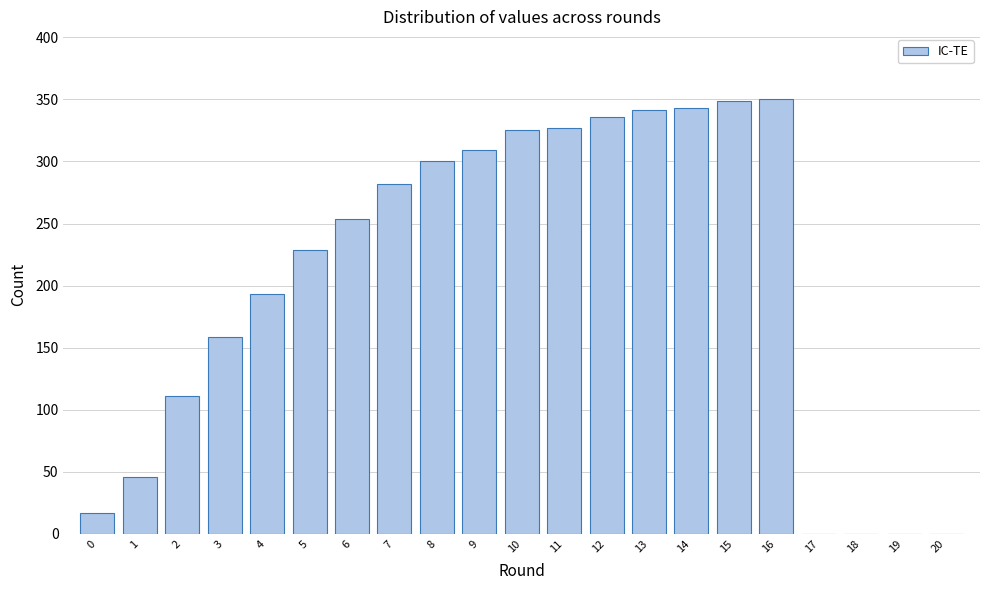

Which has a higher value, 8 or 5?

8